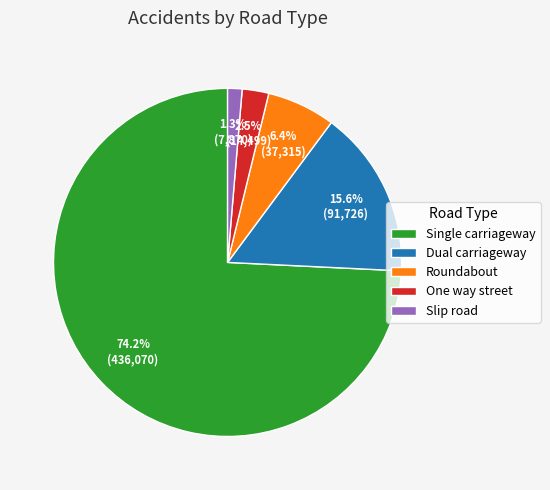

Is the sum of Dual carriageway and One way street greater than half?

No